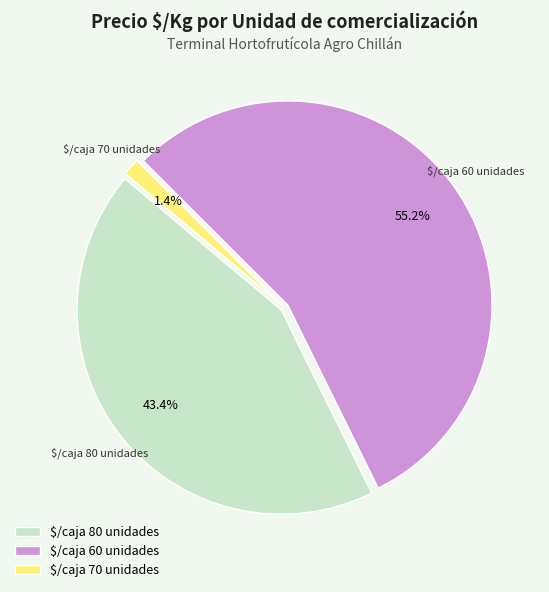

Which category has the smallest portion of the pie?

$/caja 70 unidades